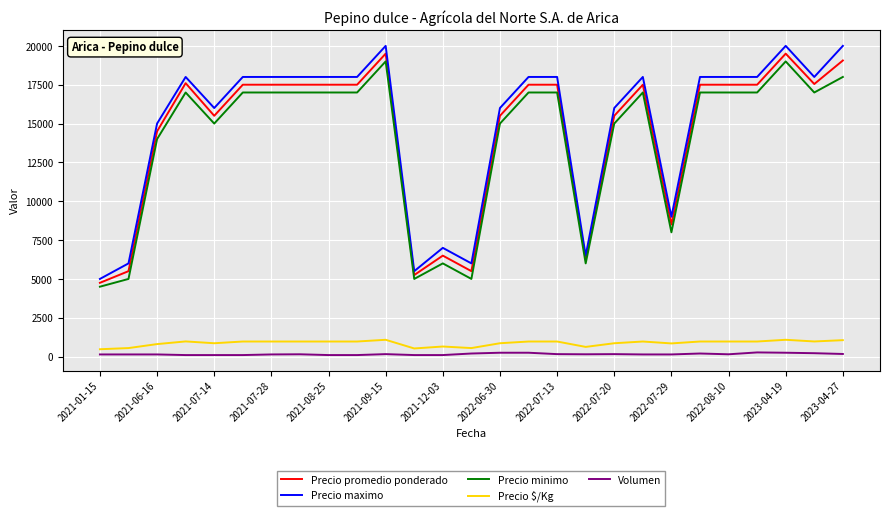

True or false: Precio $/Kg and Precio maximo cross at least once.

False